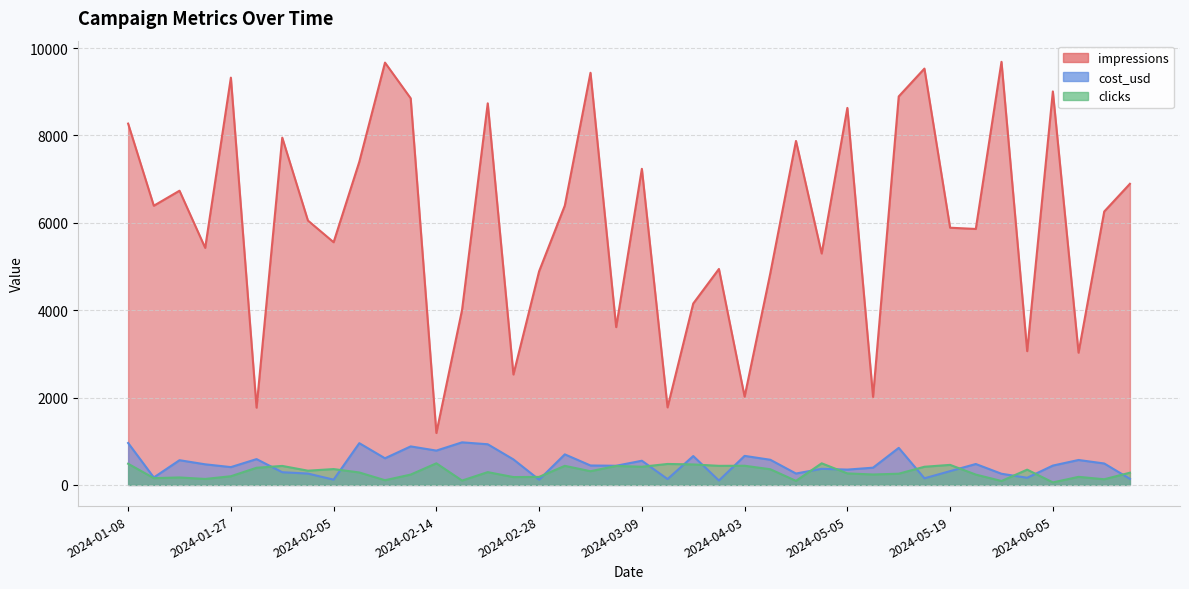

What are all the series names shown in the legend?

impressions, cost_usd, clicks